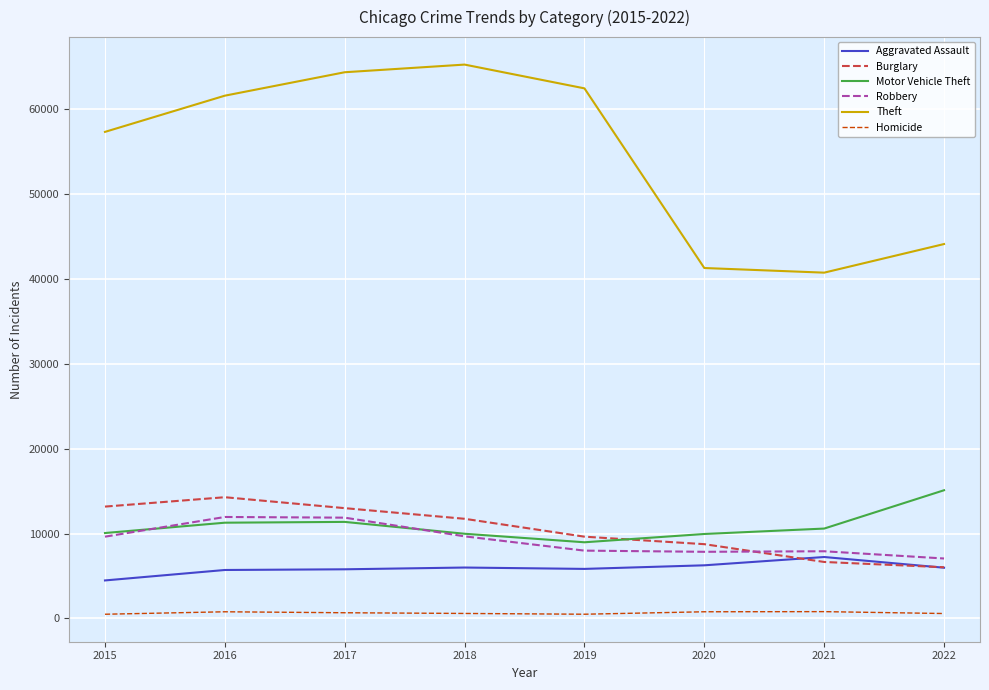

What are all the series names shown in the legend?

Aggravated Assault, Burglary, Motor Vehicle Theft, Robbery, Theft, Homicide